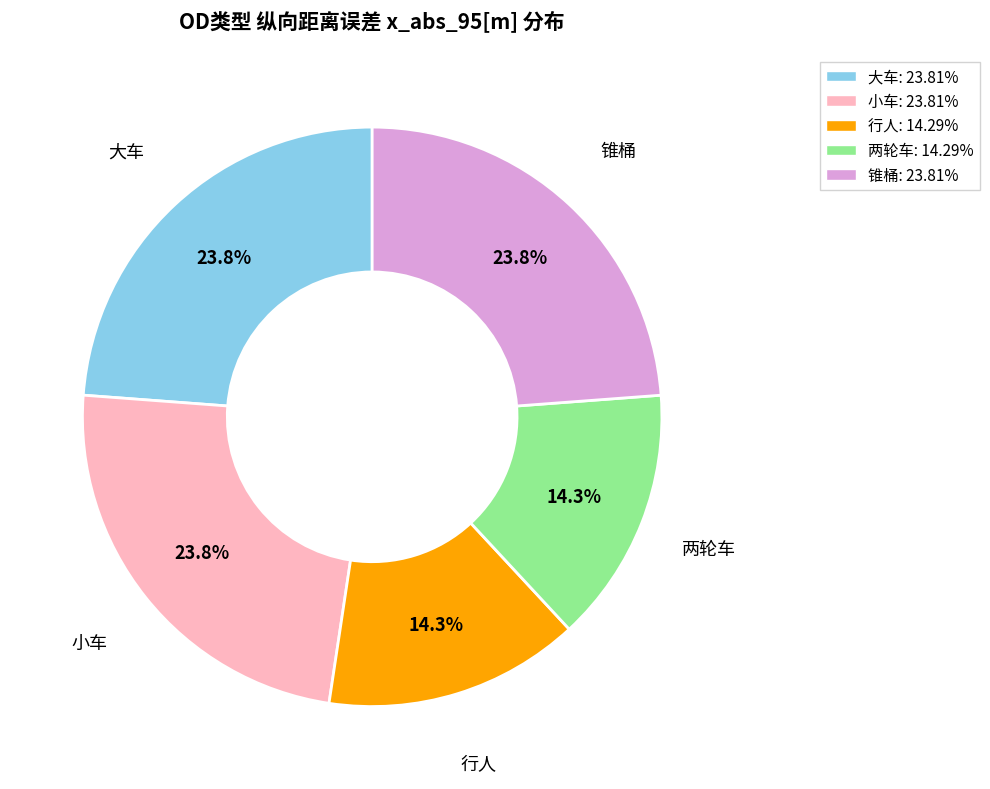

Do 两轮车 and 锥桶 together represent more than half of the pie?

No